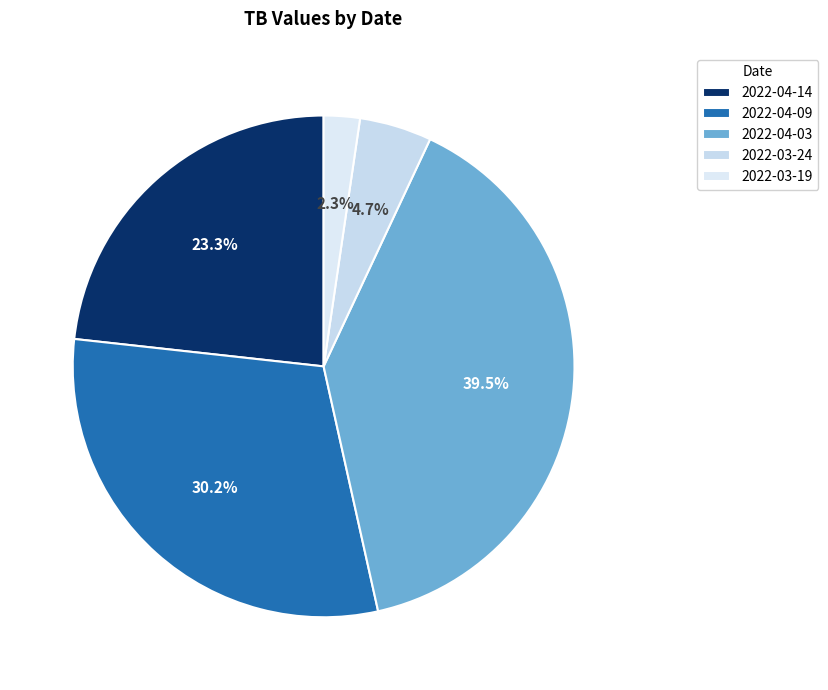

To the nearest percent, what is the difference between the largest and smallest slice percentages?

37%